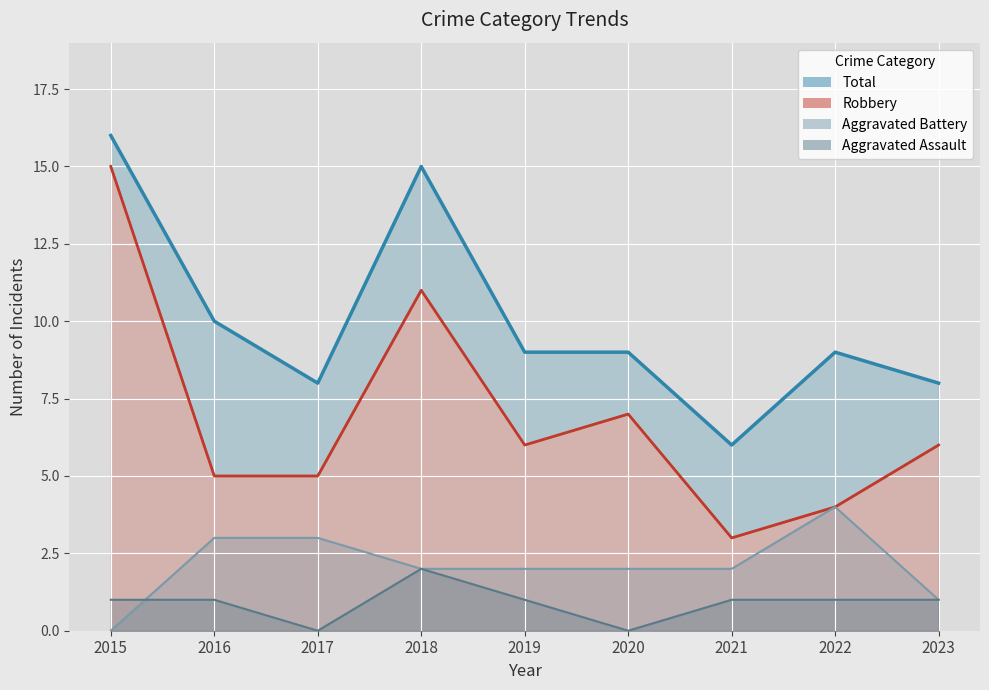

What is the value of the Total point at the 6th from the left?

9